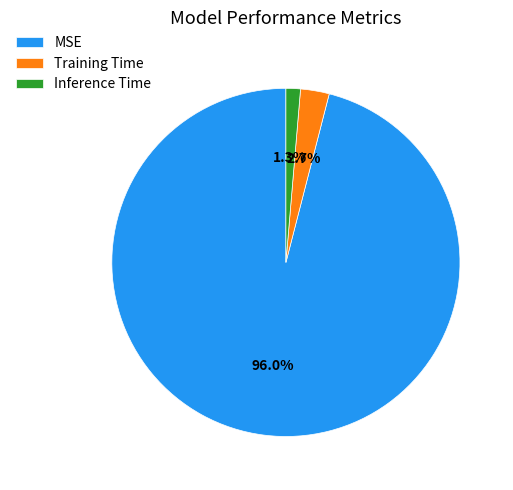

Which has a higher value, MSE or Training Time?

MSE